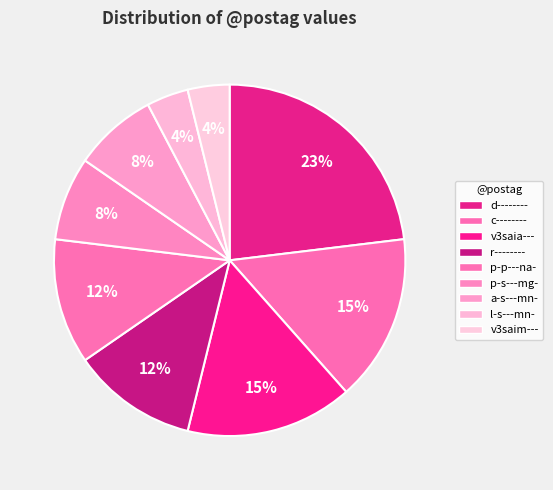

To the nearest percent, what percentage of the pie is r--------?

12%